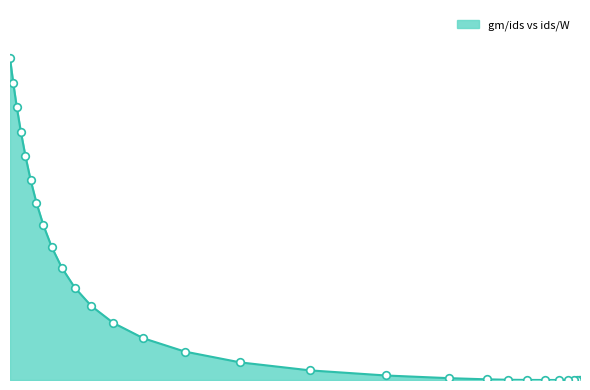

Which has a higher value, 23.56 or 23.01?

23.01